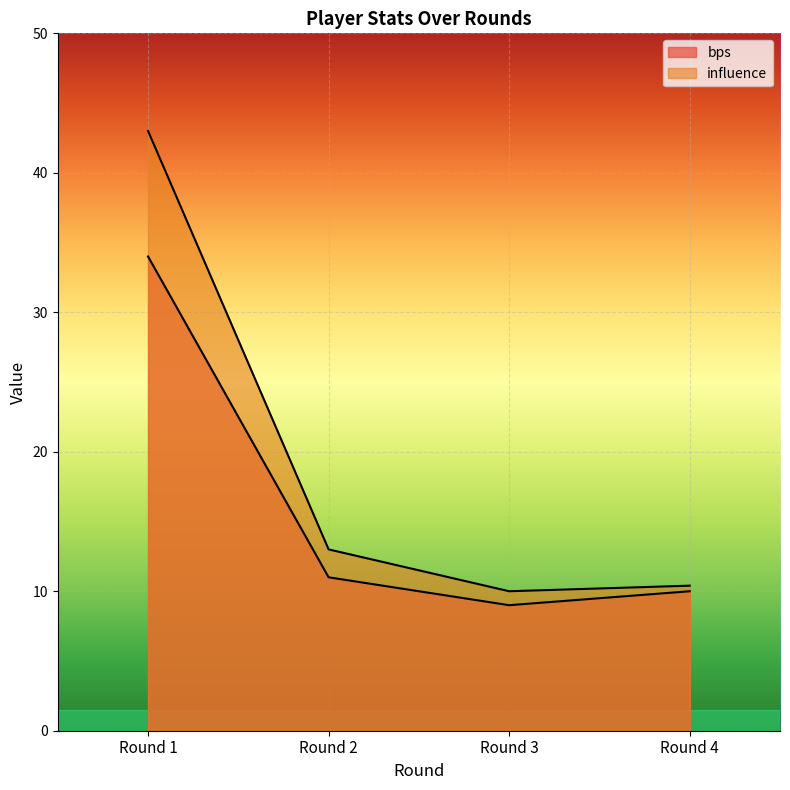

At which label is bps closest to 21?

Round 2